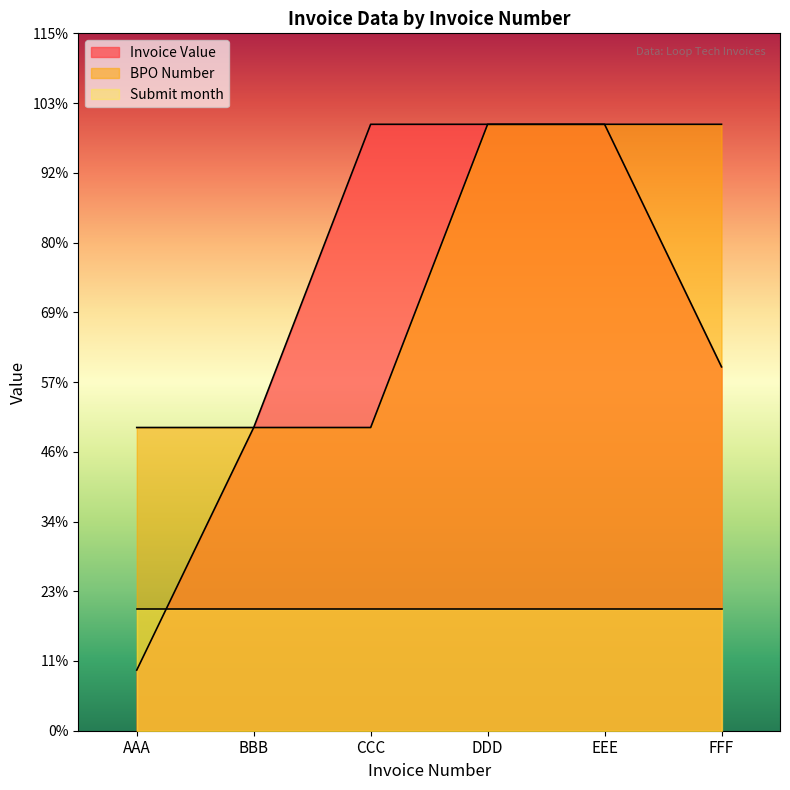

Which series has the widest spread of values?

Invoice Value